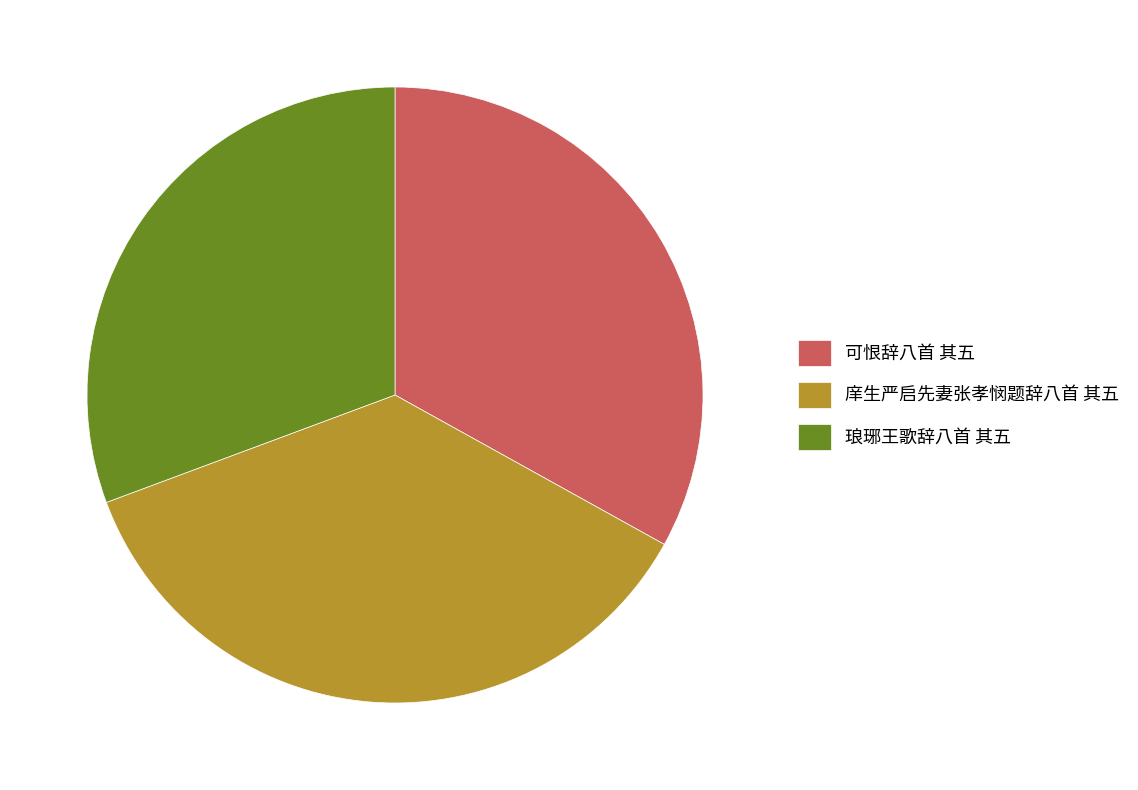

Do 庠生严启先妻张孝悯题辞八首 其五 and 琅琊王歌辞八首 其五 together represent more than half of the pie?

Yes